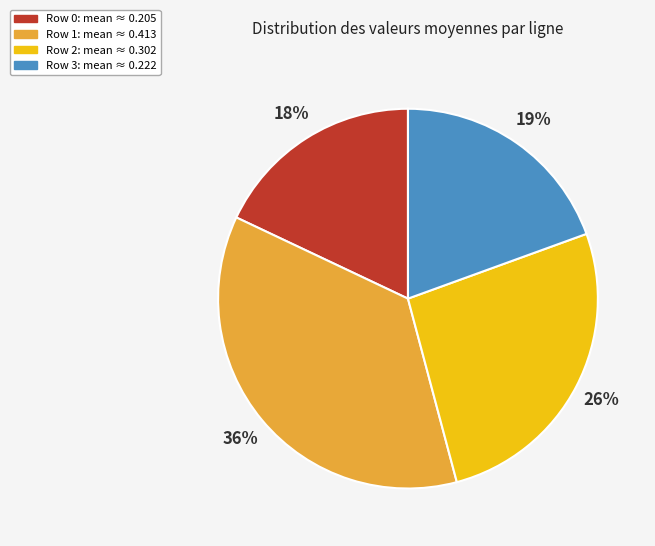

Does any single category account for the majority?

No